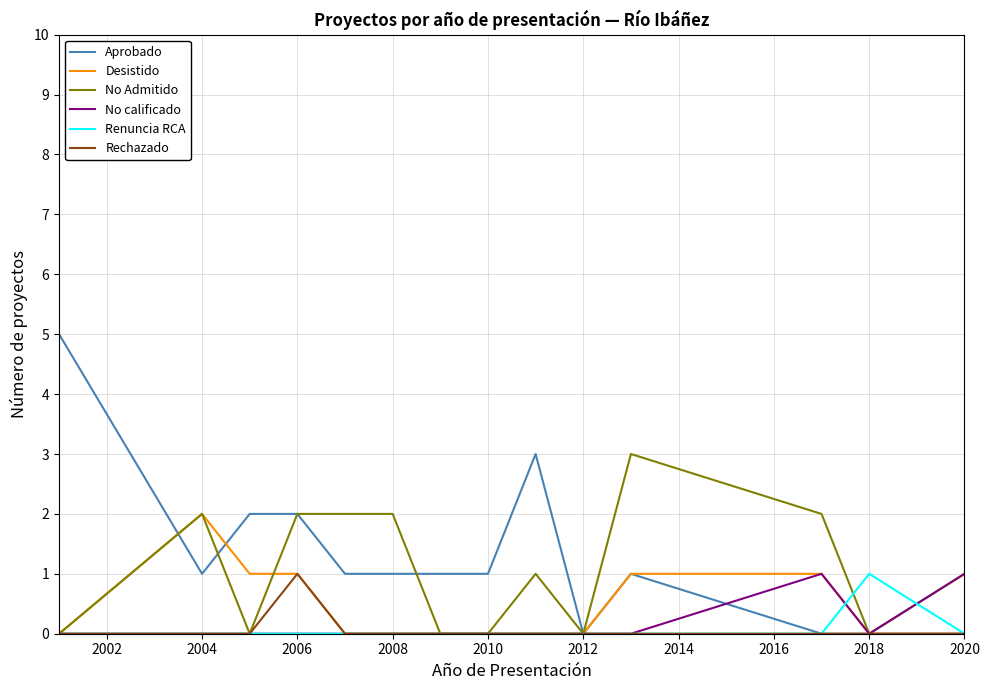

Which series has the widest spread of values?

Aprobado